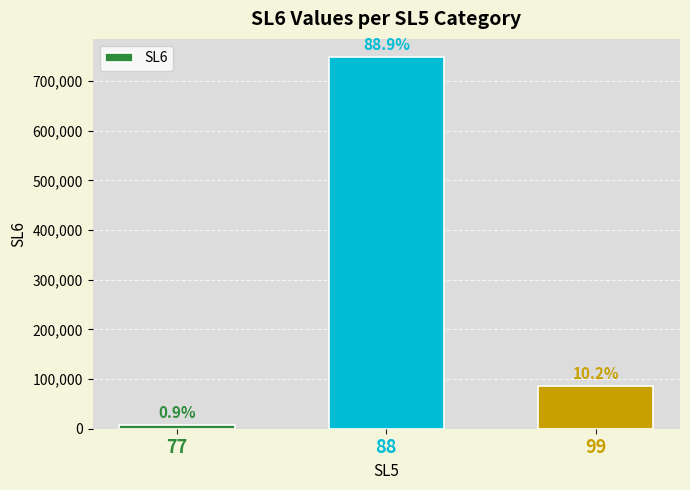

Rank the categories by value from lowest to highest.

77, 99, 88